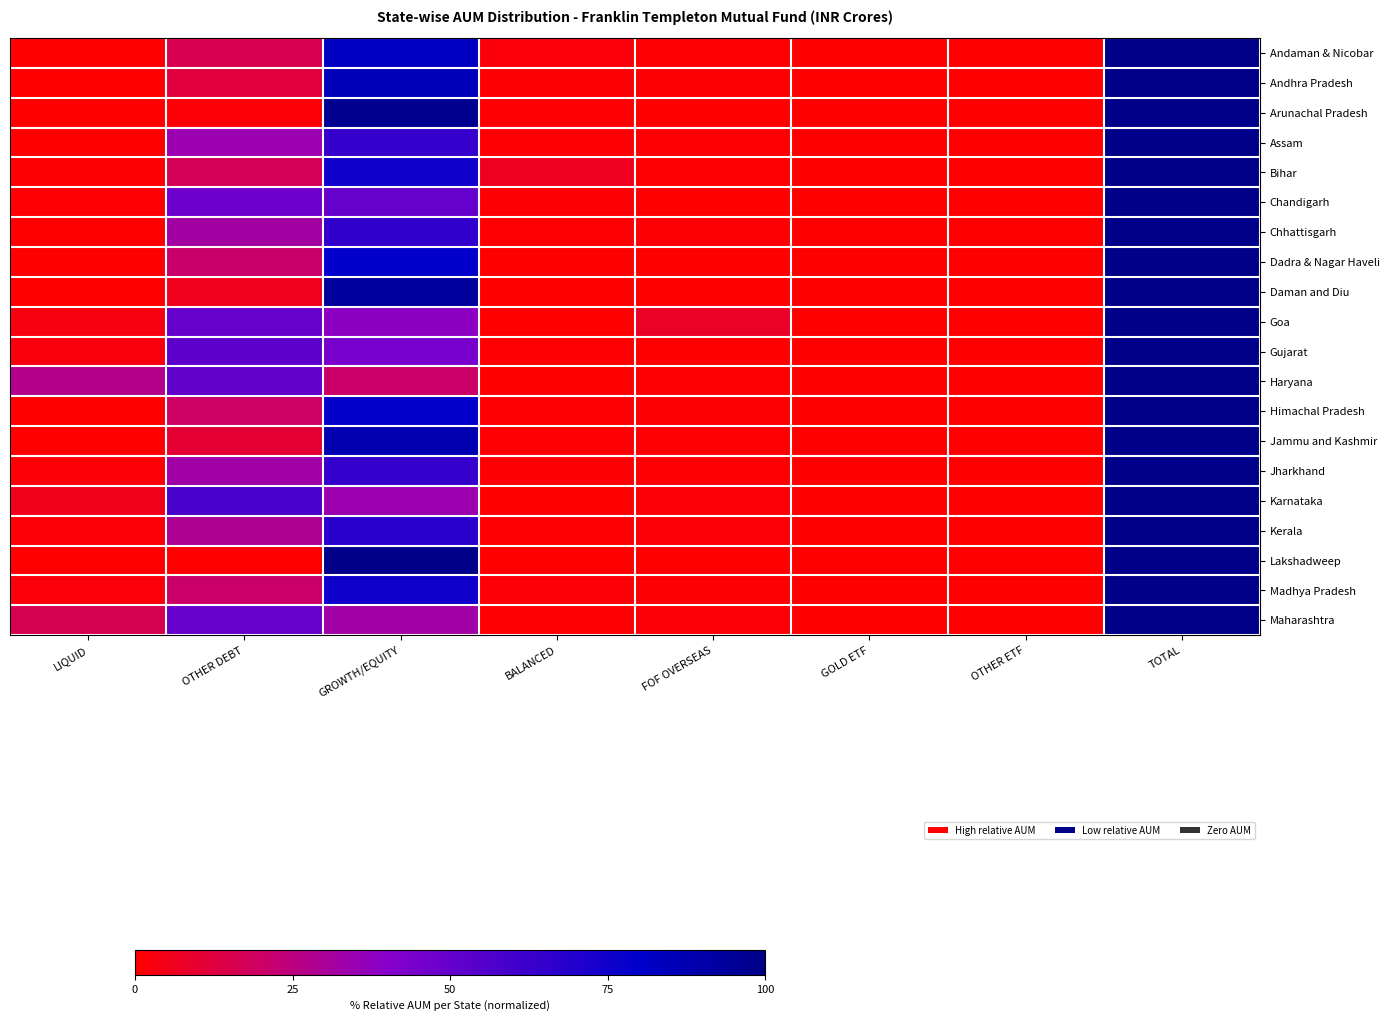

At which category does the chart reach its peak across all series?

TOTAL